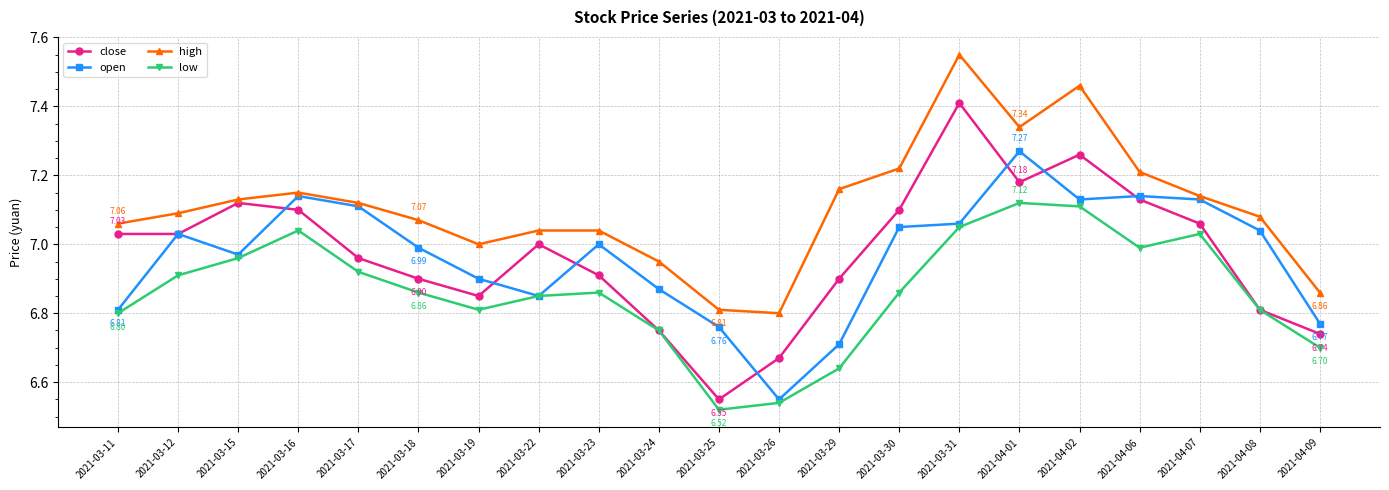

At which category is the sum across all series the highest?

2021-03-31